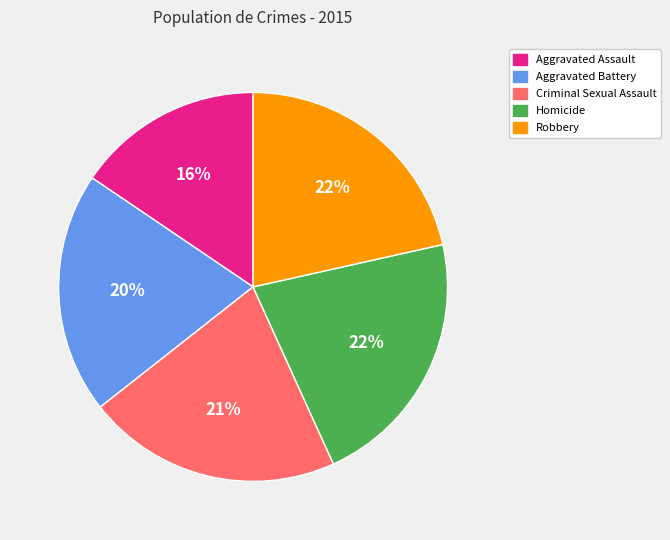

What is the smallest slice in the pie chart?

Aggravated Assault